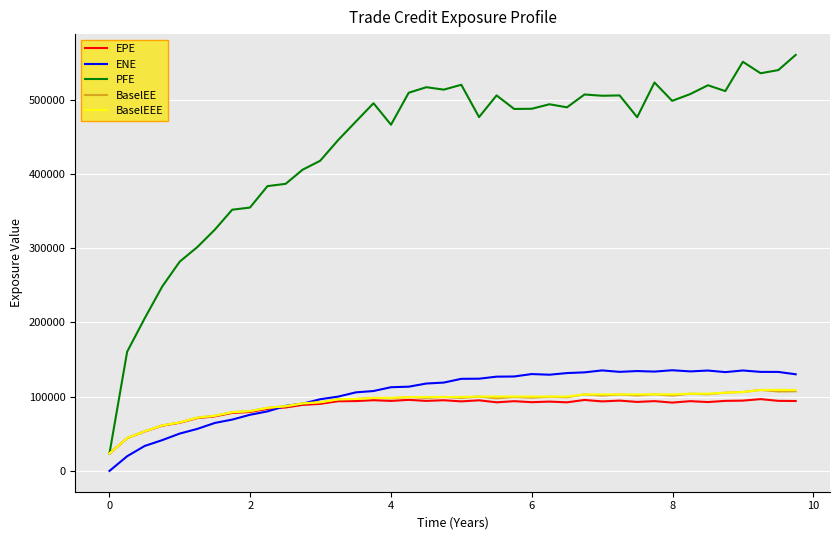

Which series has the largest total across all categories?

PFE